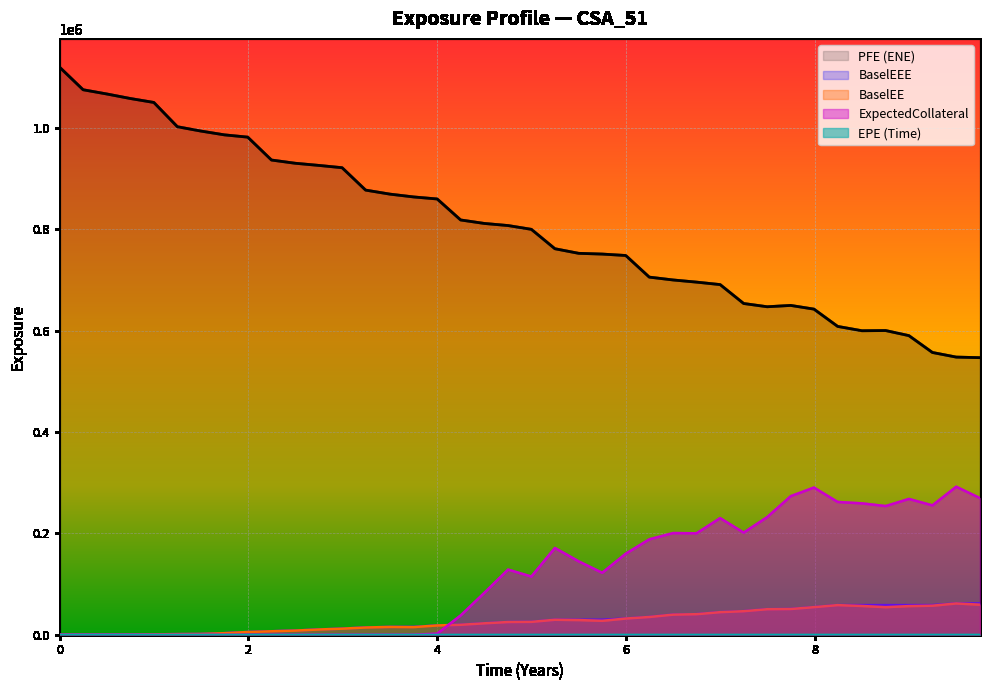

What is the greatest value displayed?

1119500.0